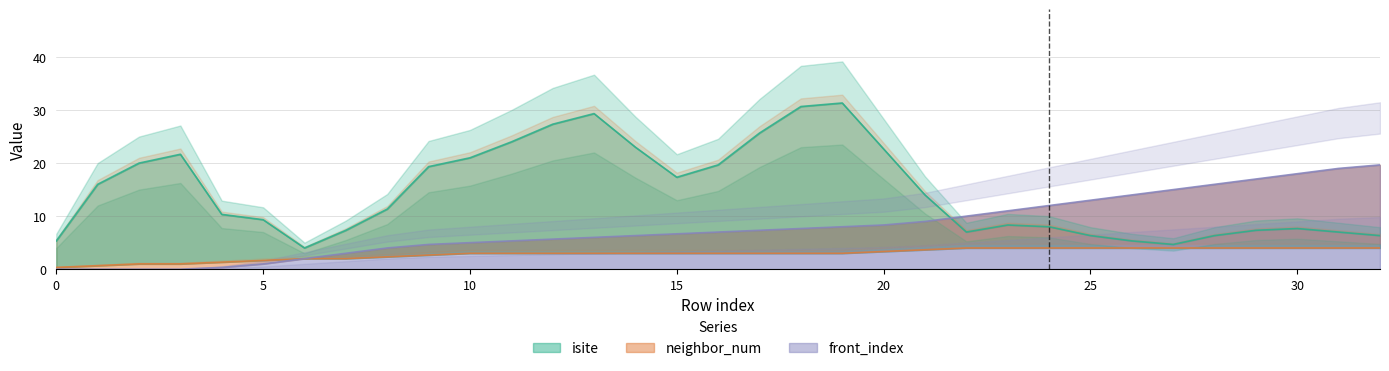

True or false: neighbor_num and front_index cross at least once.

False